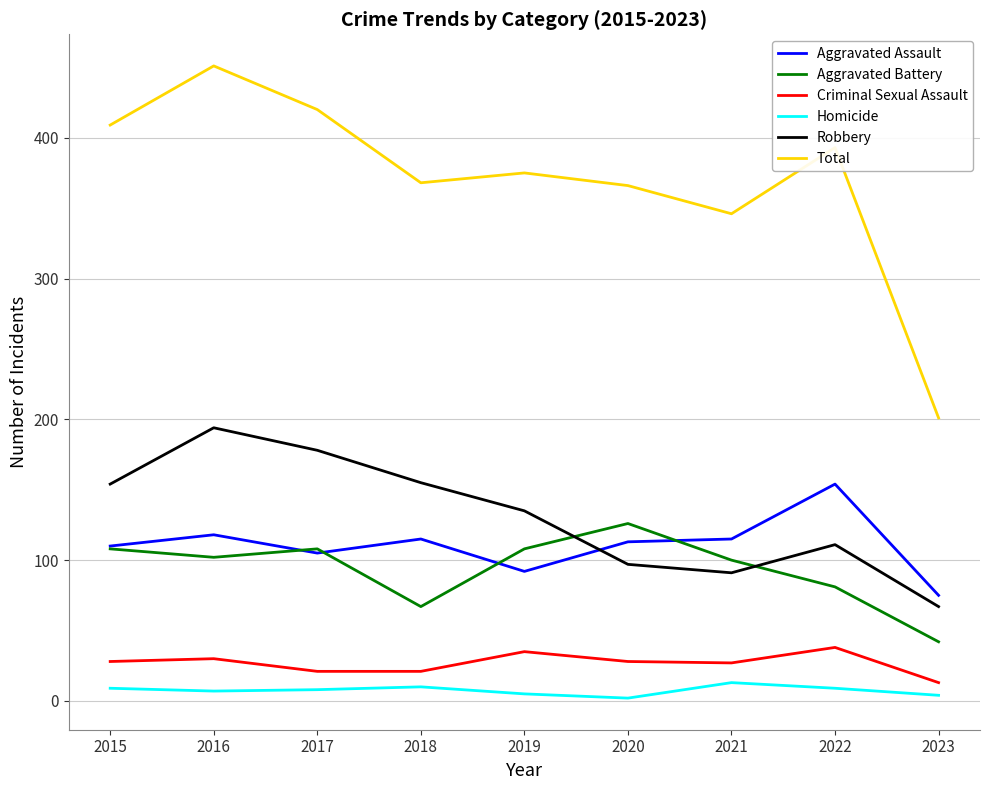

Read the Total value at 2015.

409